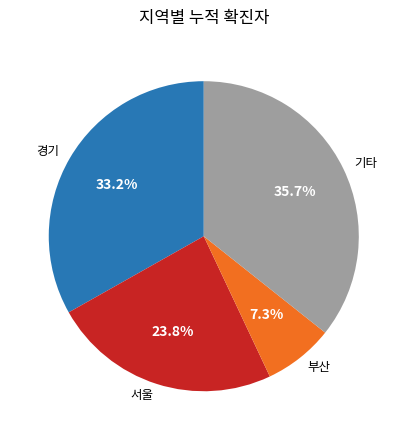

How many slices are in this pie chart?

4